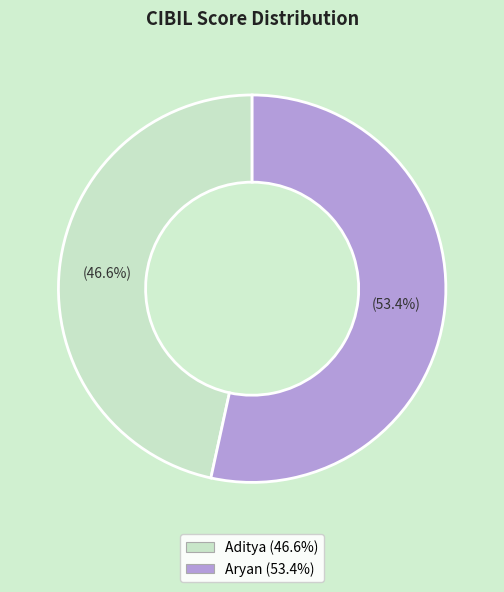

Does Aryan account for over 50% of the chart?

Yes